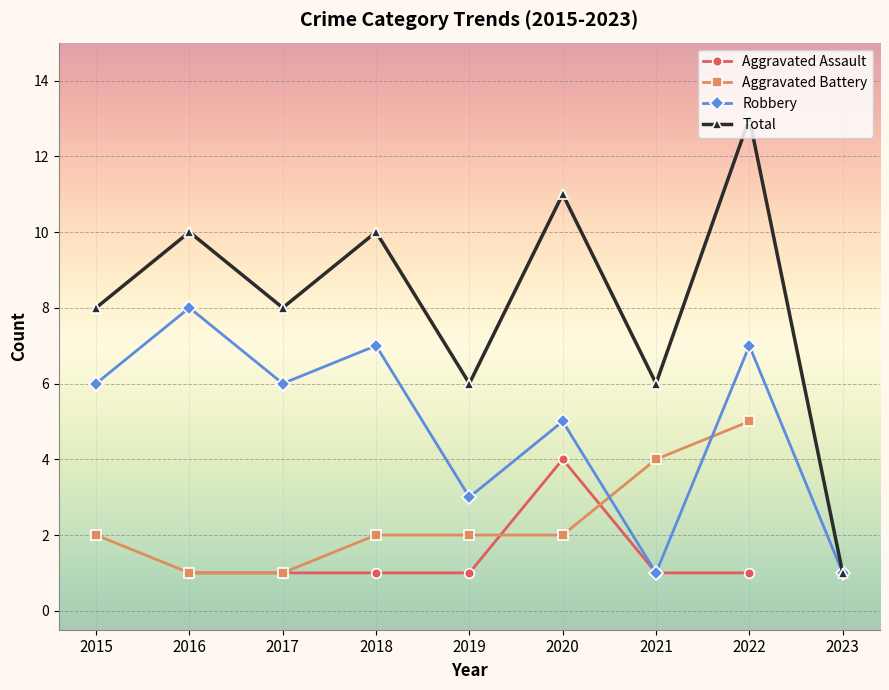

How many lines are shown in the chart?

4